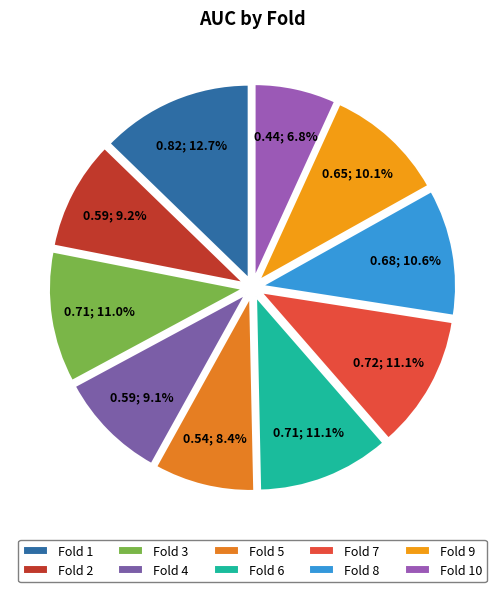

What is the total percentage of Fold 5 and Fold 7?

19.5%